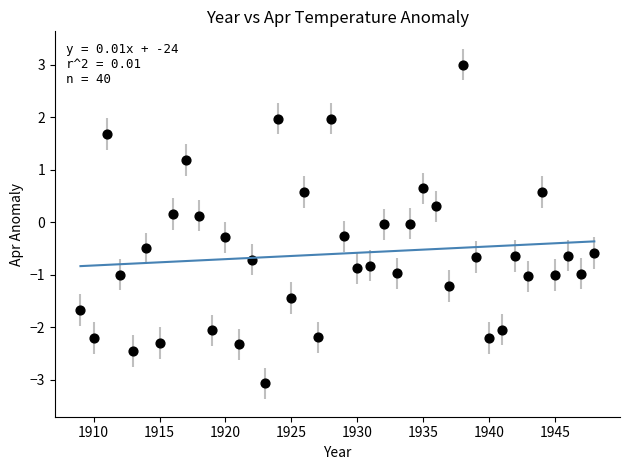

What is the range of X values (max minus min)?

39.0